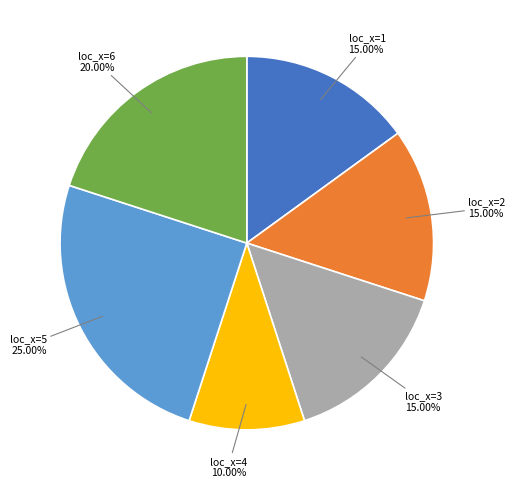

Between loc_x=2 15.00% and loc_x=5 25.00%, which is larger?

loc_x=5 25.00%